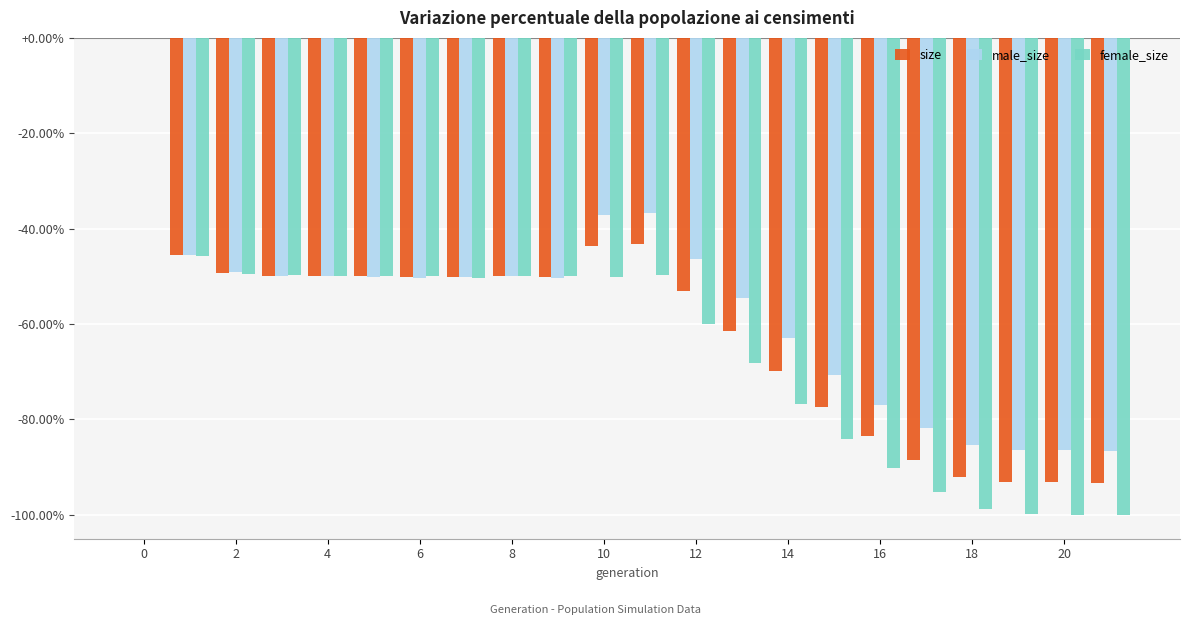

What is the sum of all female_size values?

-1417.9